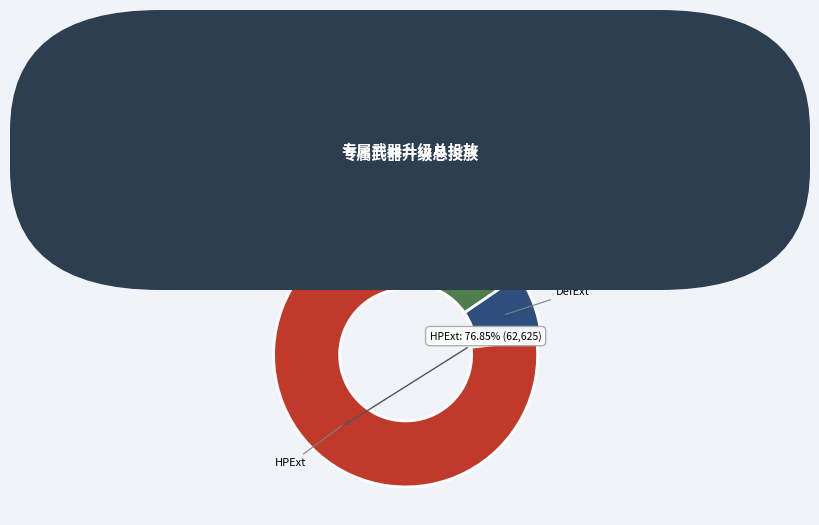

To the nearest percent, what is the difference between the AtkExt and DefExt slice percentages?

8%